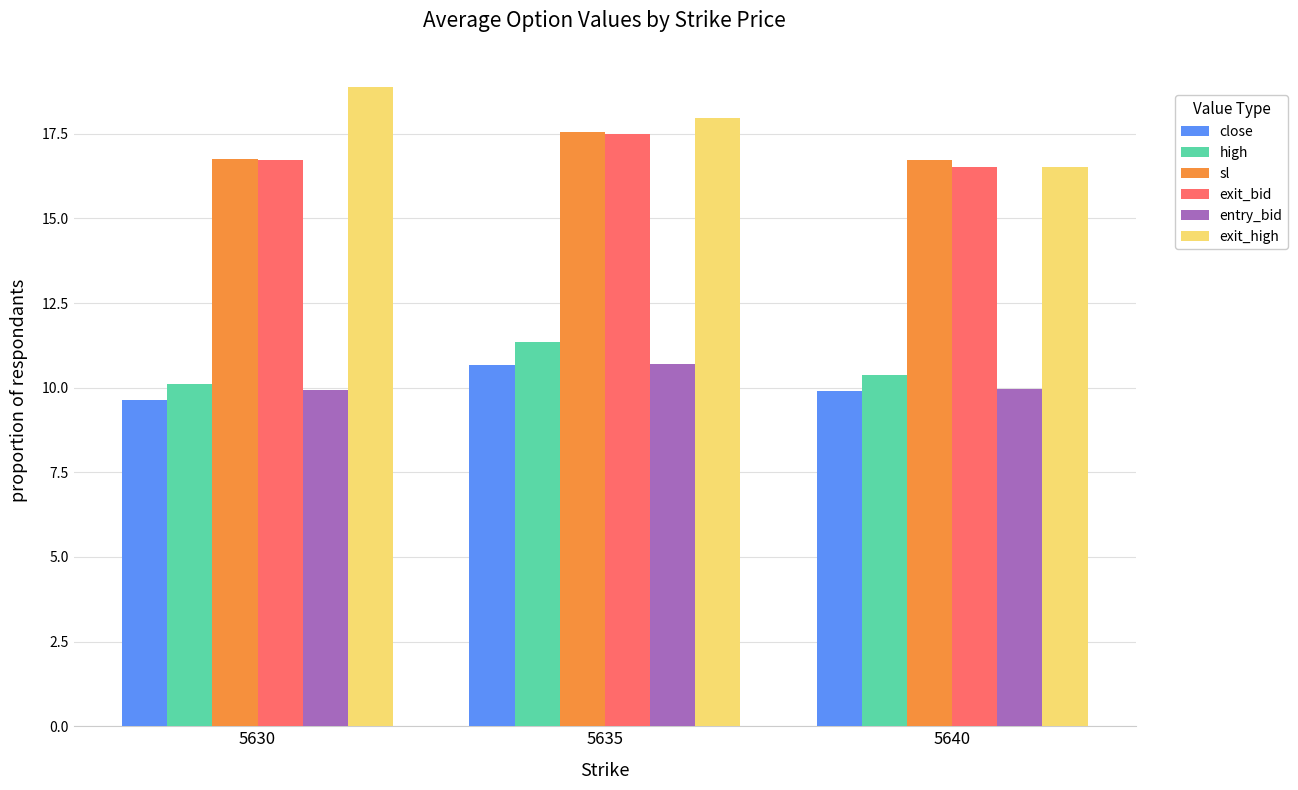

What is the sum of the high values at 5630 and 5635?

21.5